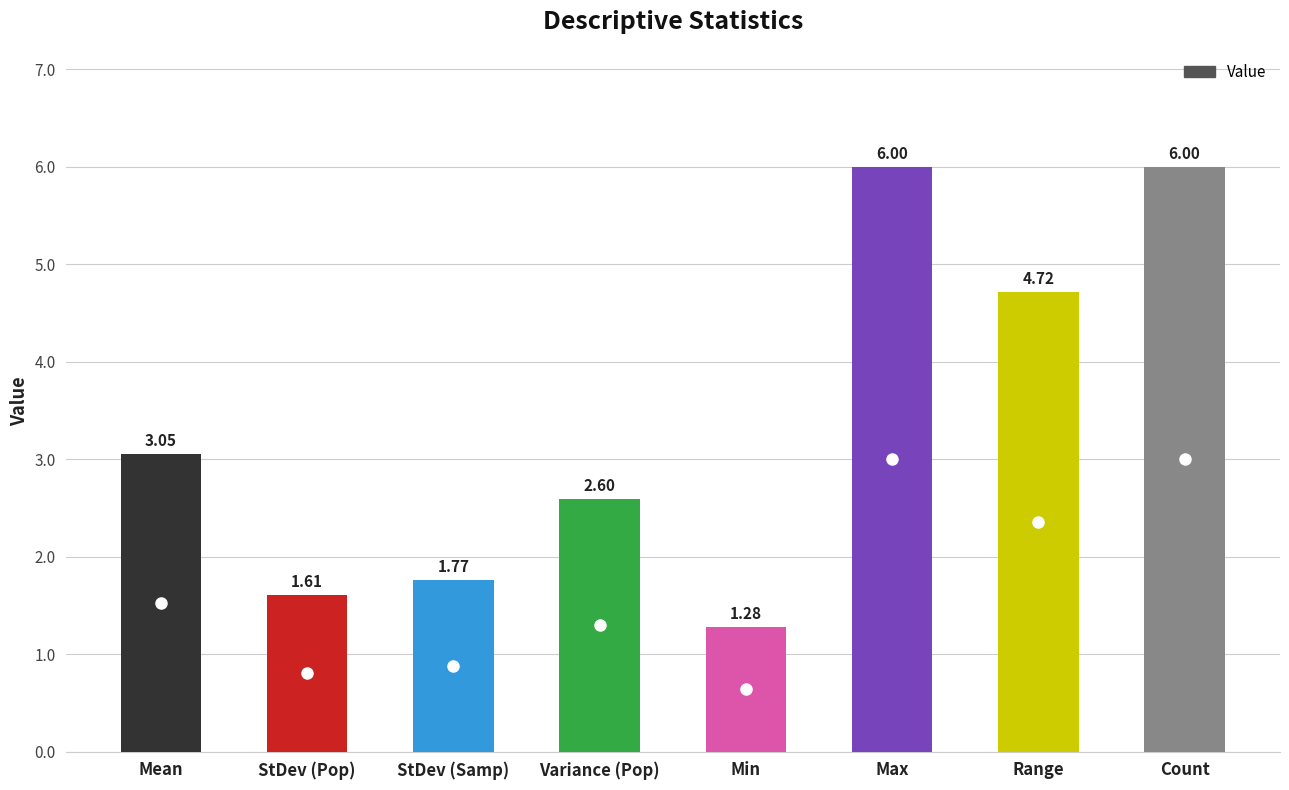

How many bars are there in total?

8